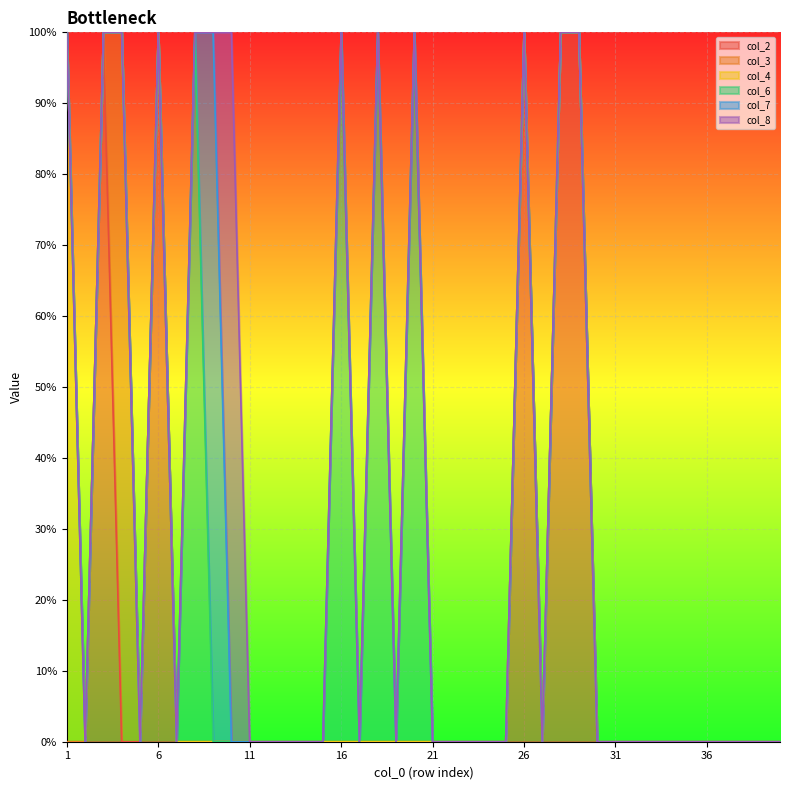

Which series changed the most between 8 and 19?

col_6